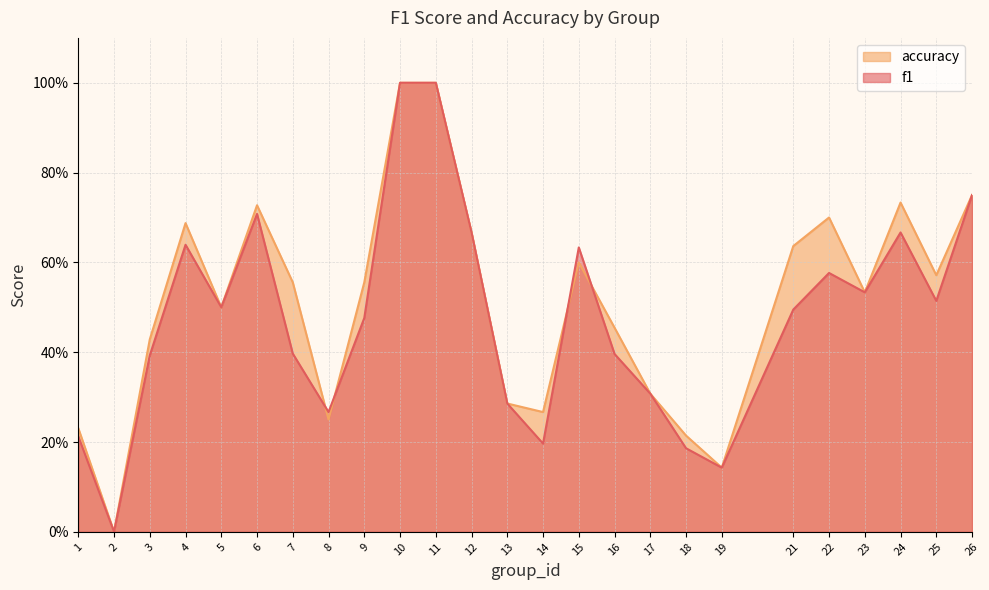

List the series in order of their overall mean, highest first.

accuracy, f1